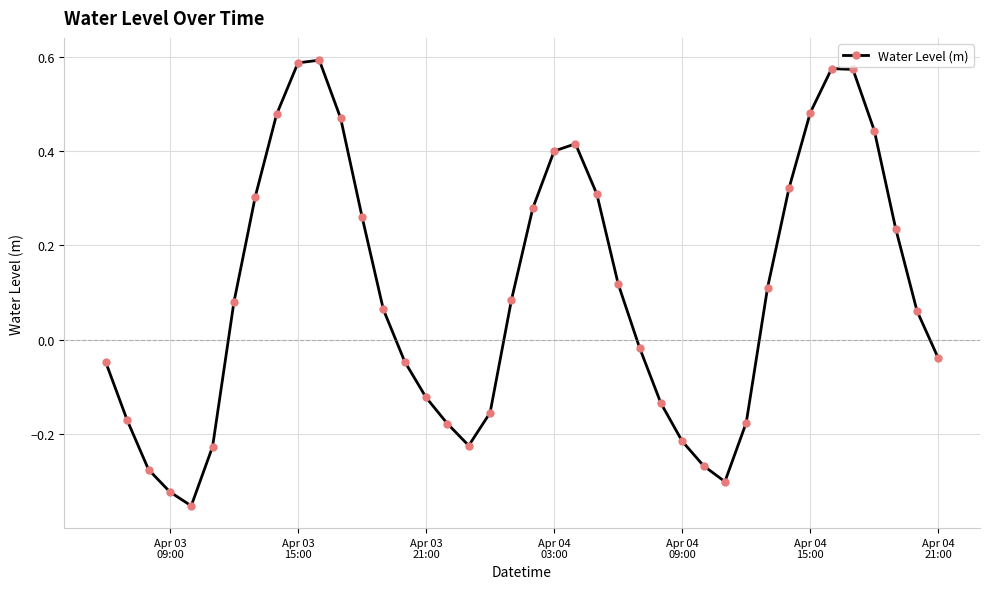

How many lines are shown in the chart?

1